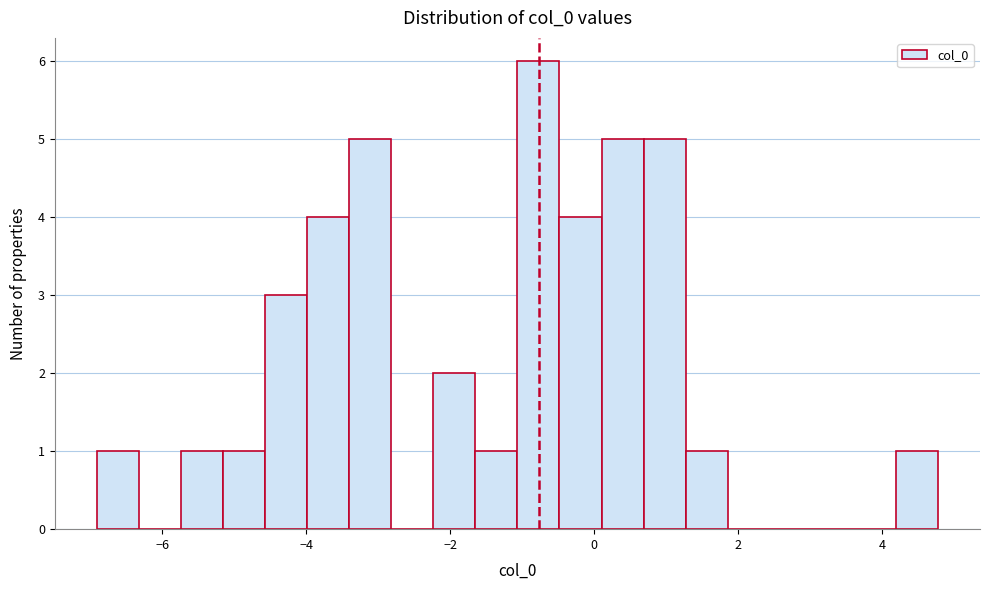

Around what value on the x-axis is the tallest bar? Give the approximate position of its centre, as read against the axis.

-0.8